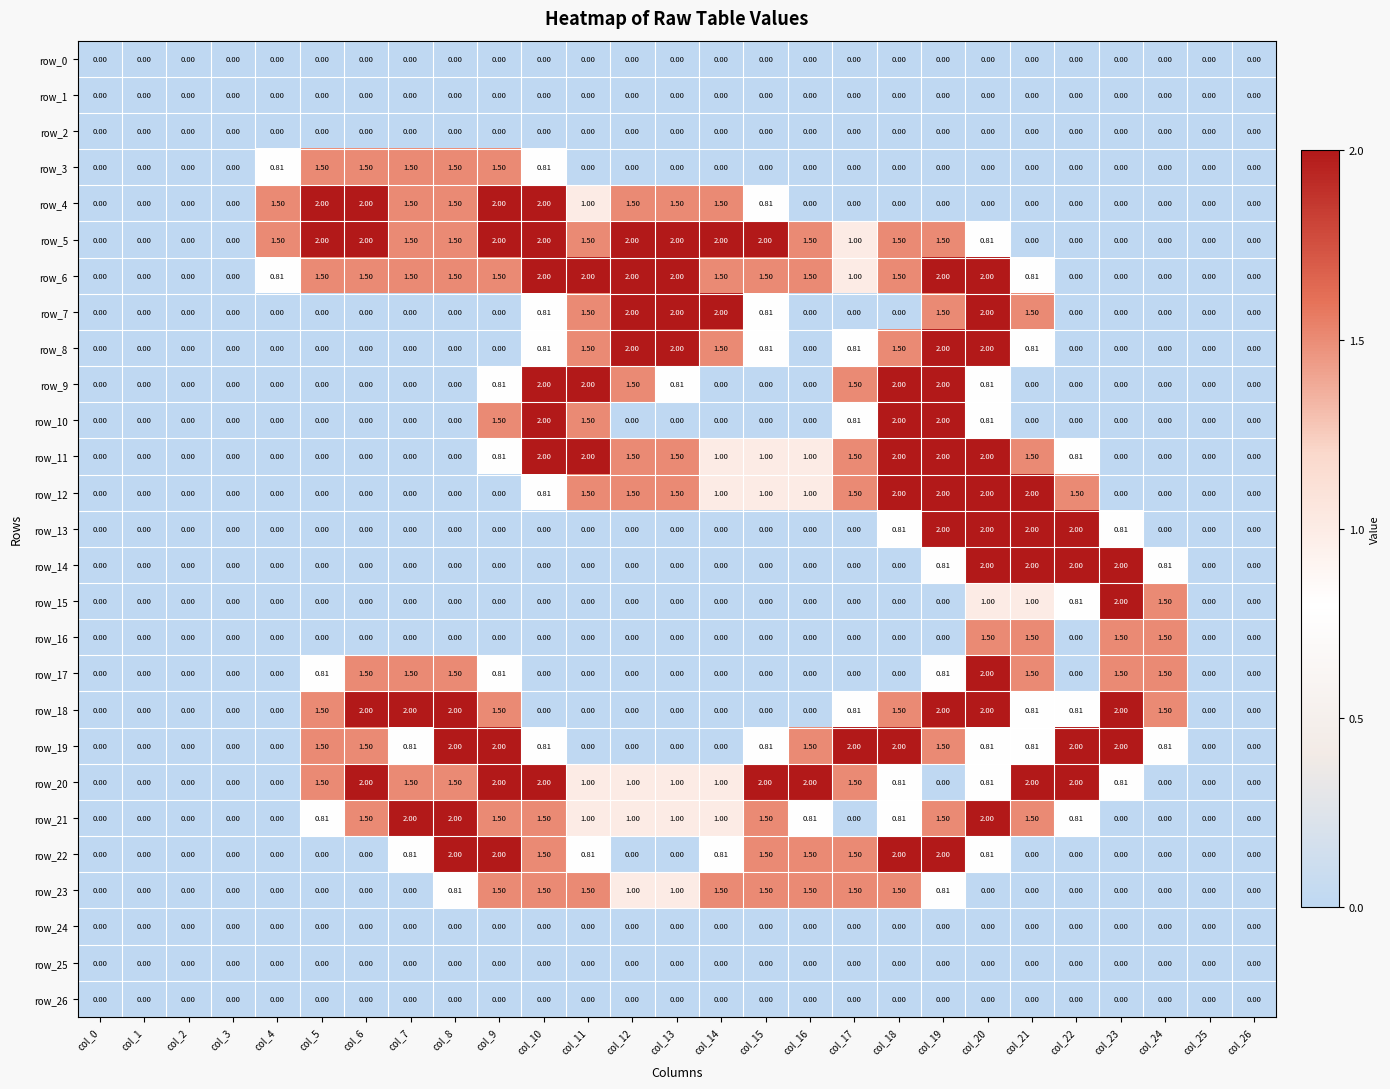

Is the value of row_15 at col_23 greater than the value of row_2 at col_17?

Yes